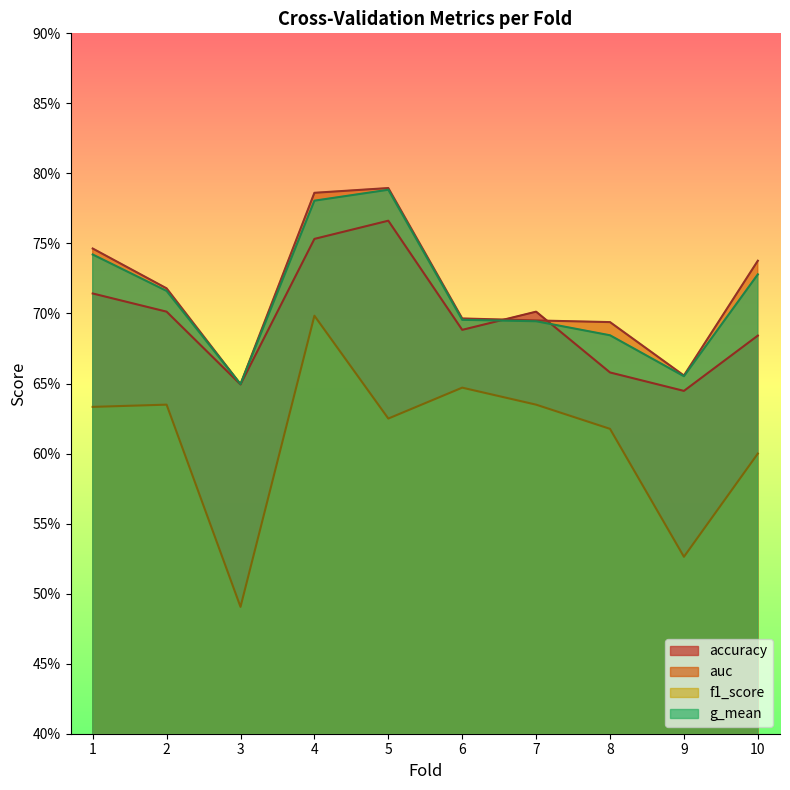

True or false: g_mean has more than 2 interior local peaks.

False